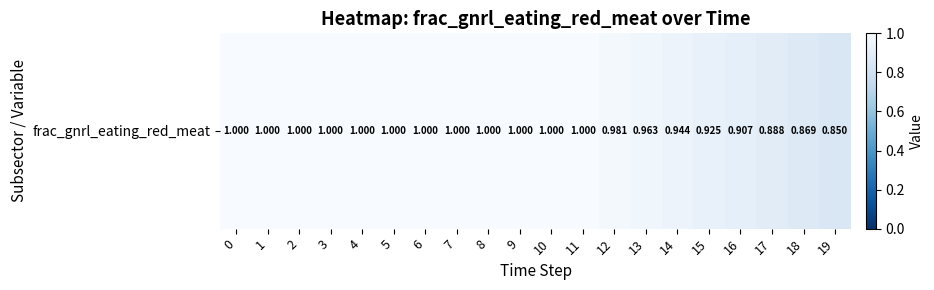

How many values are below 1?

8